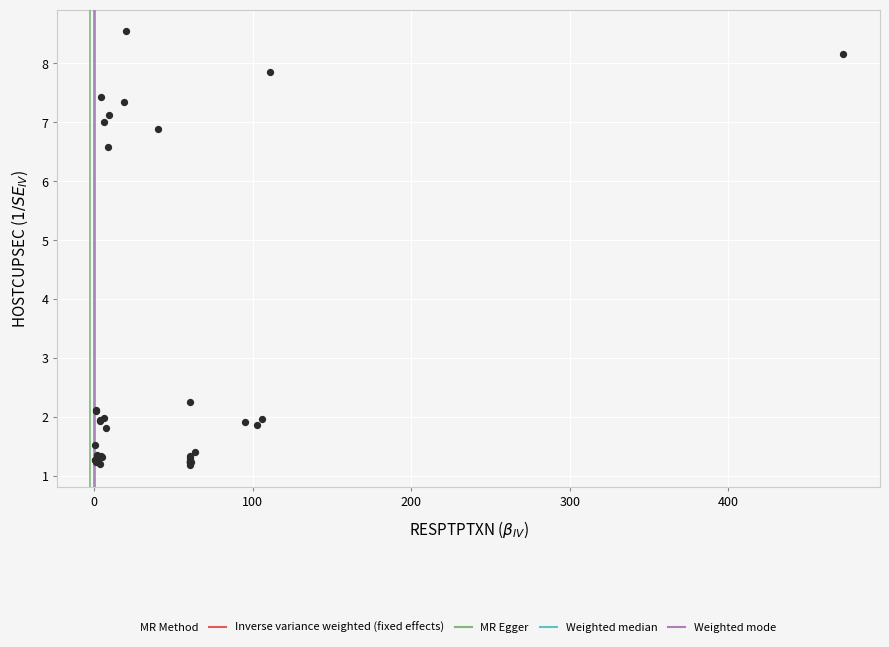

What Y value in the scatter plot is closest to 4?

2.2